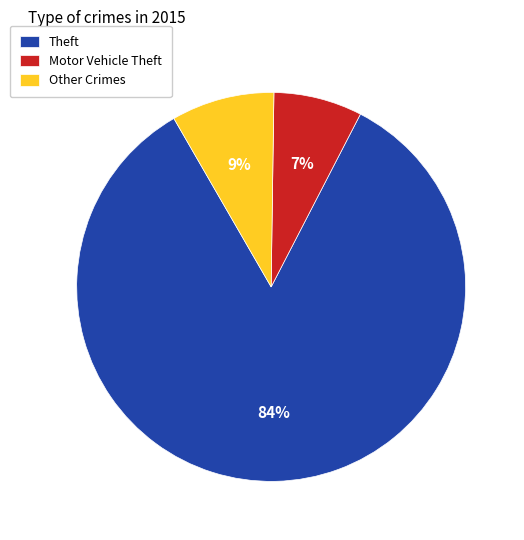

True or false: Theft accounts for 84% of the total.

True